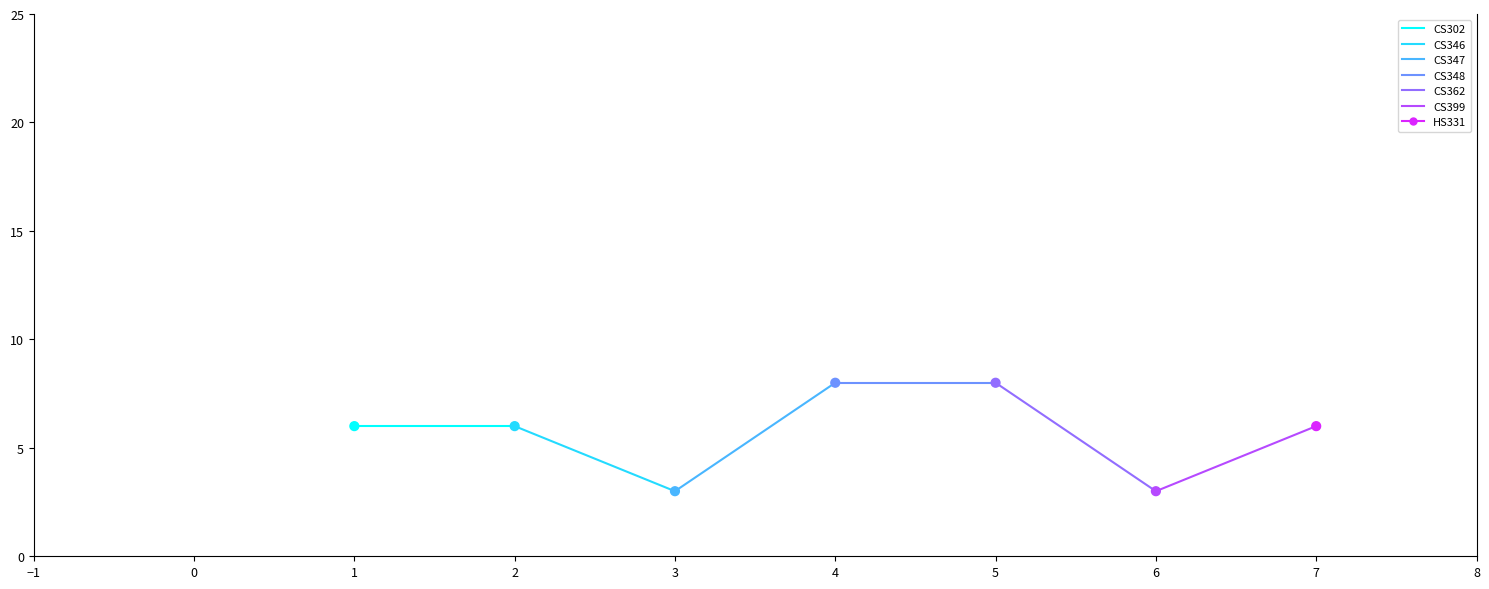

What is the range of Y values (max minus min)?

5